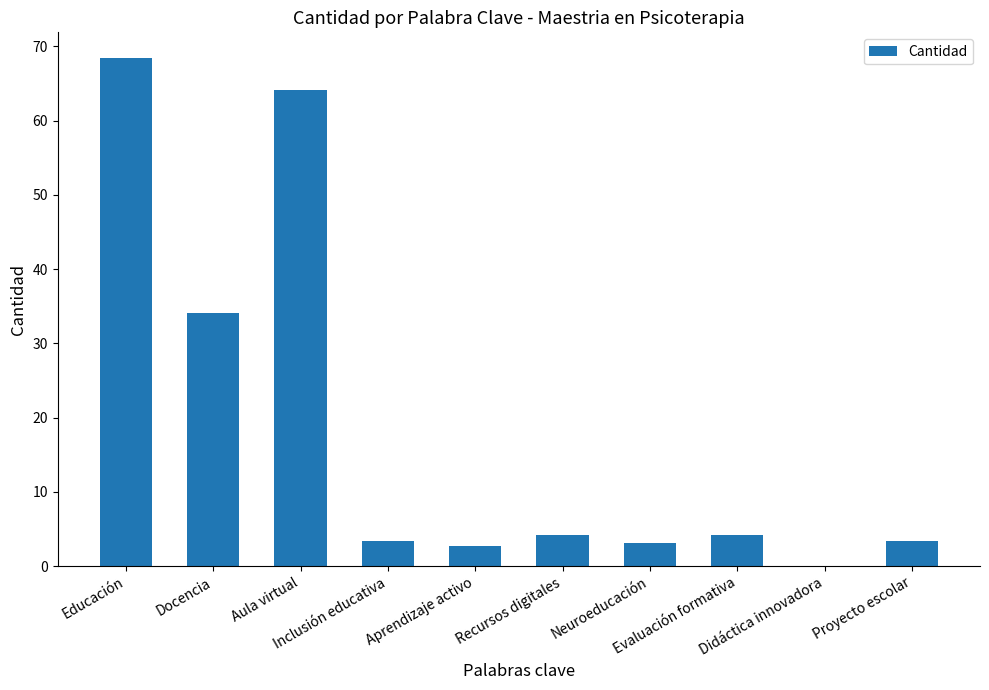

At which category does the chart reach its peak across all series?

Educación